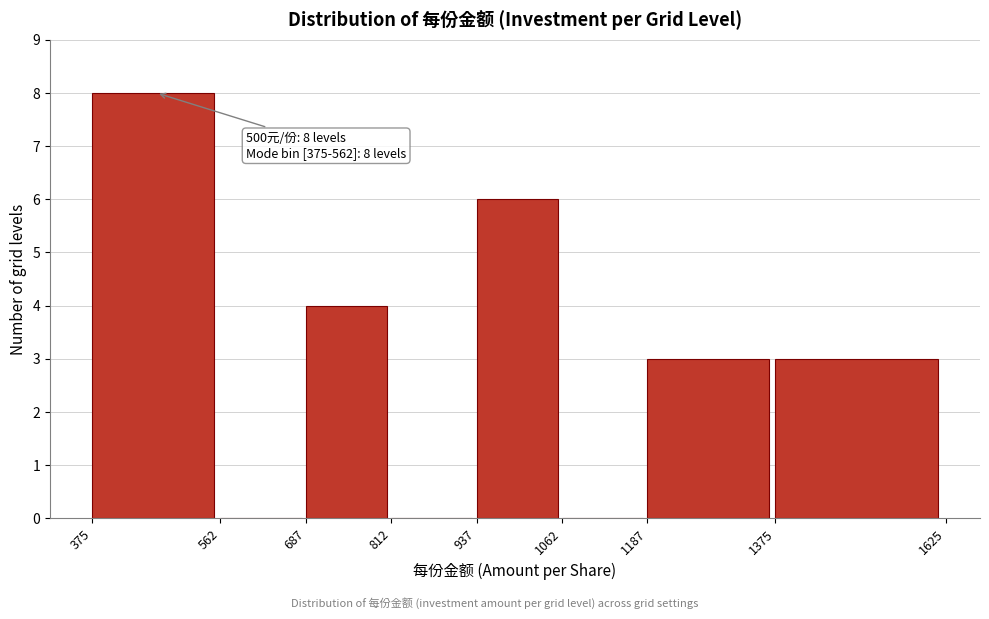

Which range on the x-axis has the tallest bar?

375 to 562